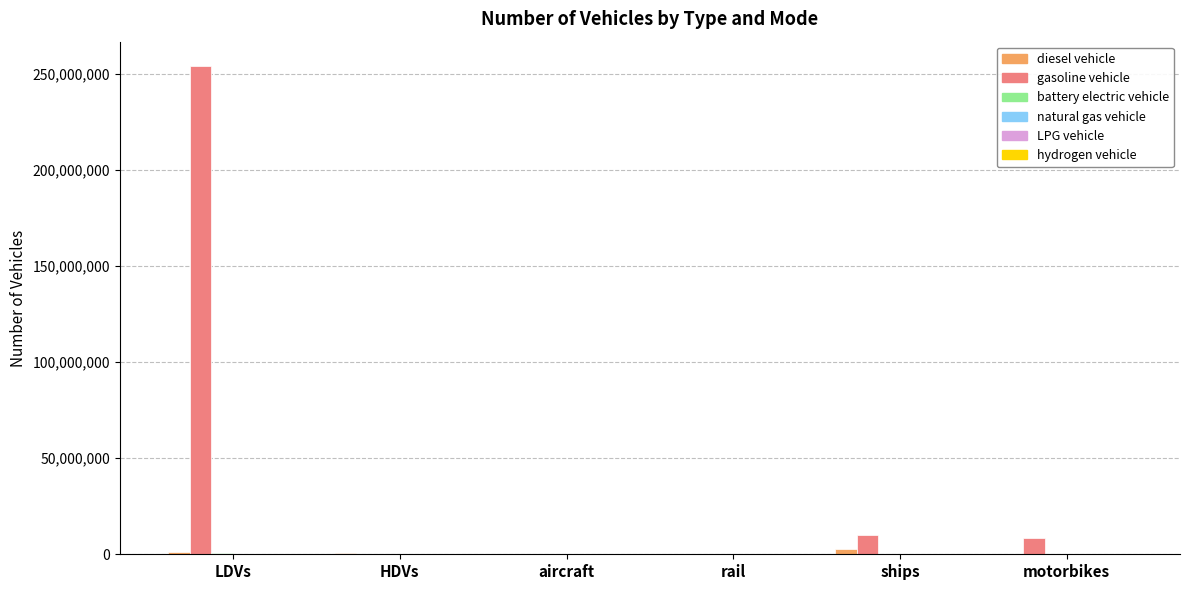

What is the maximum value shown in the chart?

253943824.0